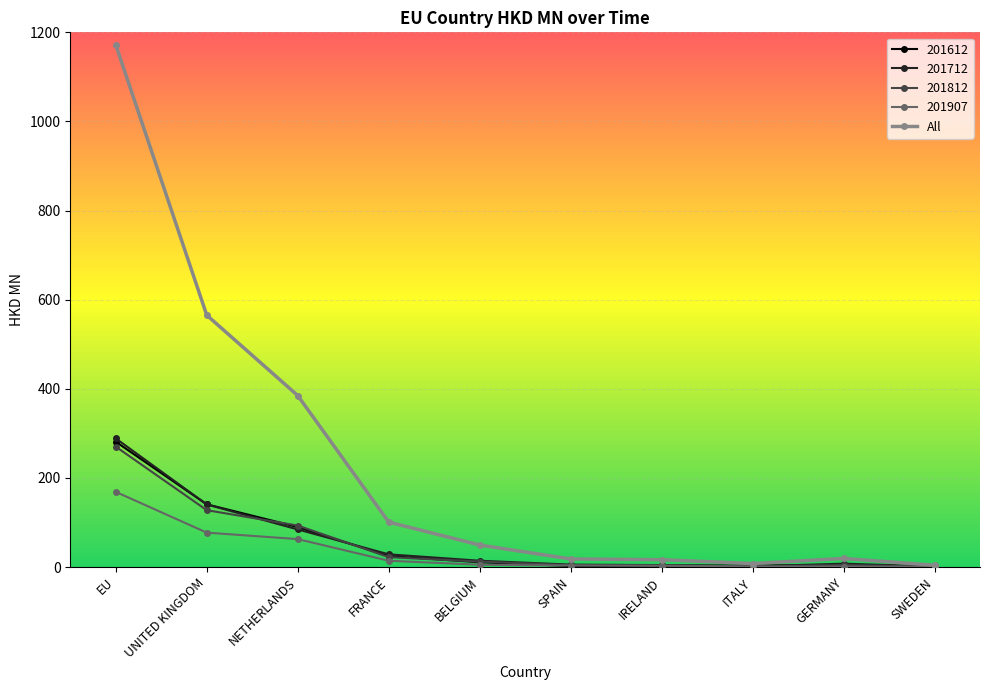

True or false: 201612 has more than 0 interior local peaks.

True